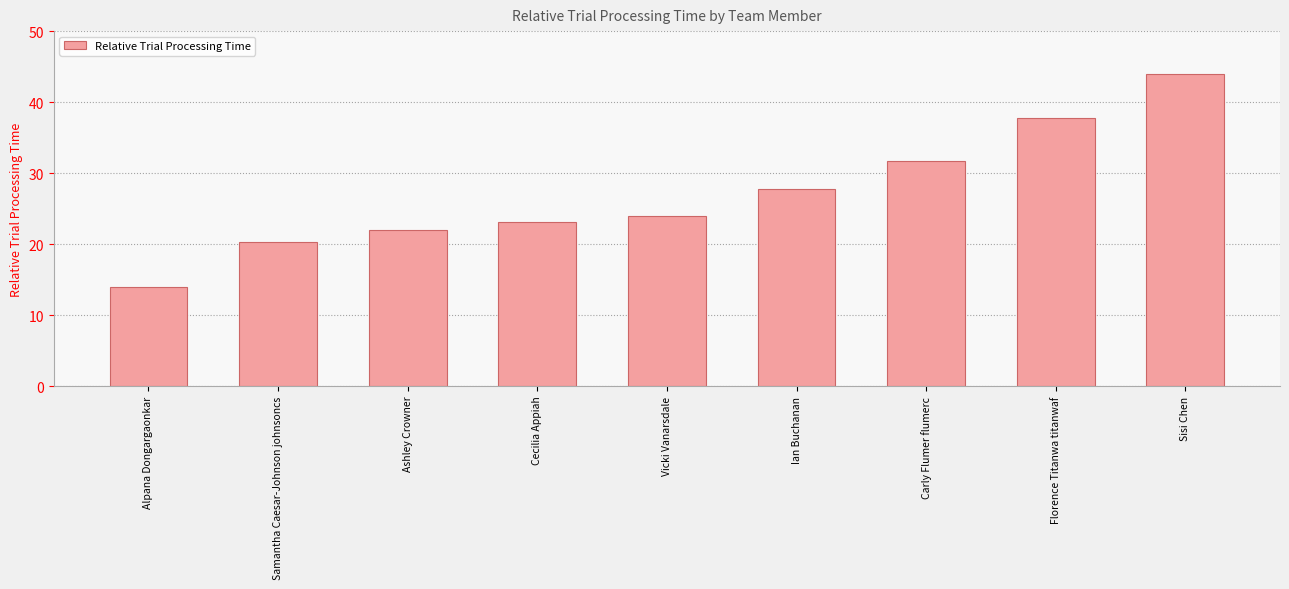

List the labels in order of value, largest first.

Sisi Chen, Florence Titanwa titanwaf, Carly Flumer flumerc, Ian Buchanan, Vicki Vanarsdale, Cecilia Appiah, Ashley Crowner, Samantha Caesar-Johnson johnsoncs, Alpana Dongargaonkar